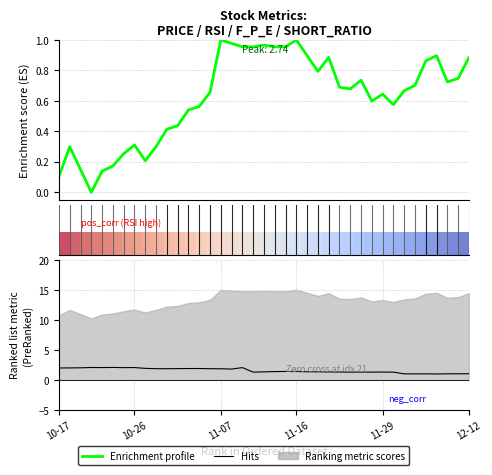

True or false: Enrichment profile has a value of 0.0 at 20.

False